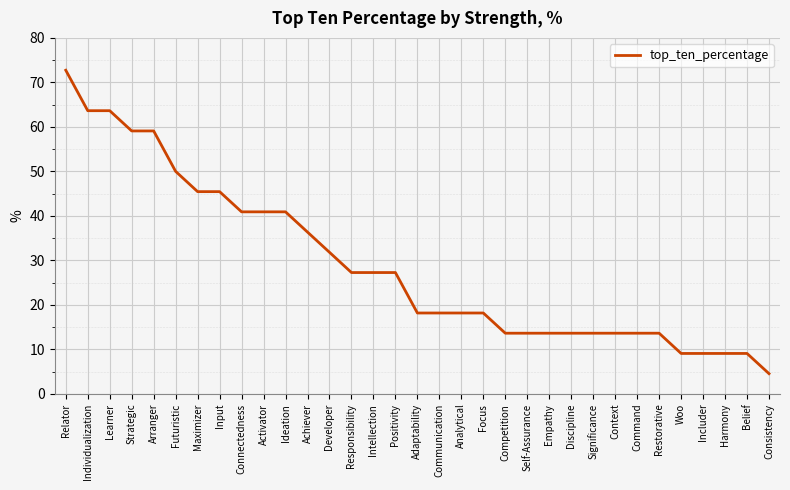

True or false: the data shows 2.0 at Consistency.

False